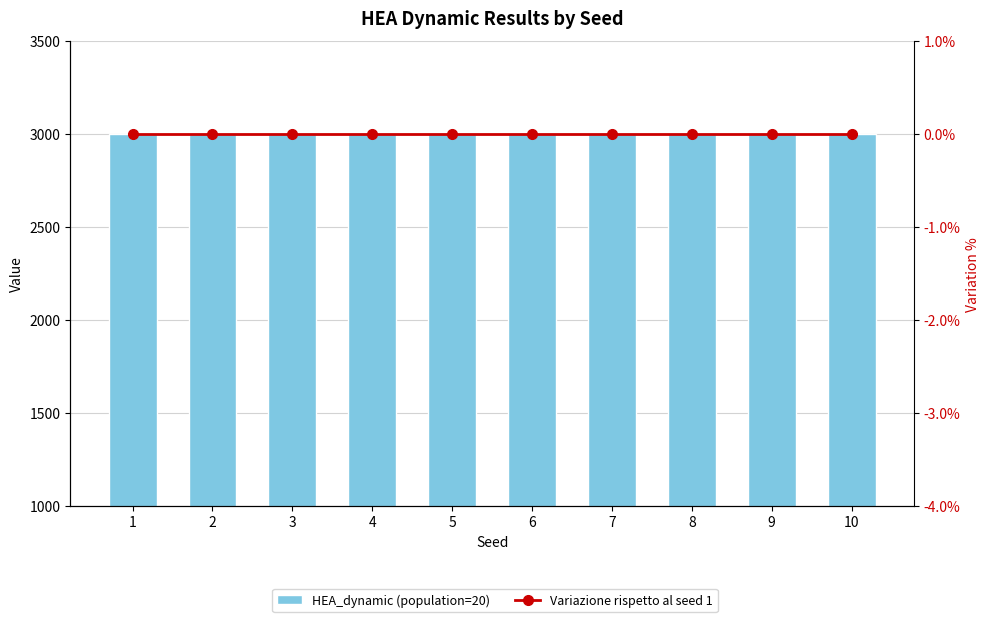

The HEA_dynamic (population=20) series shows 3000 at 10. True or false?

True